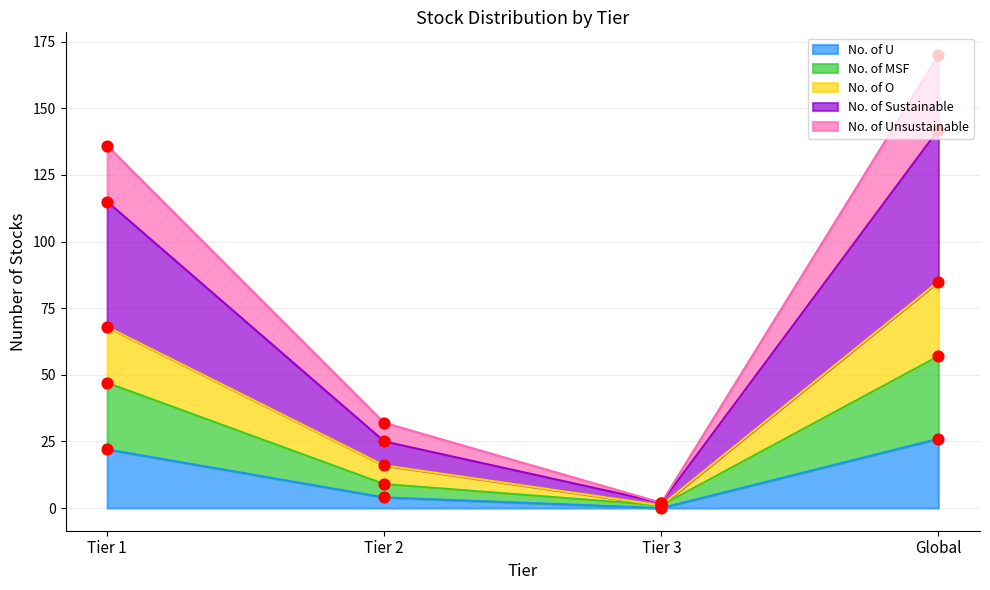

At which category is the sum across all series the highest?

Global